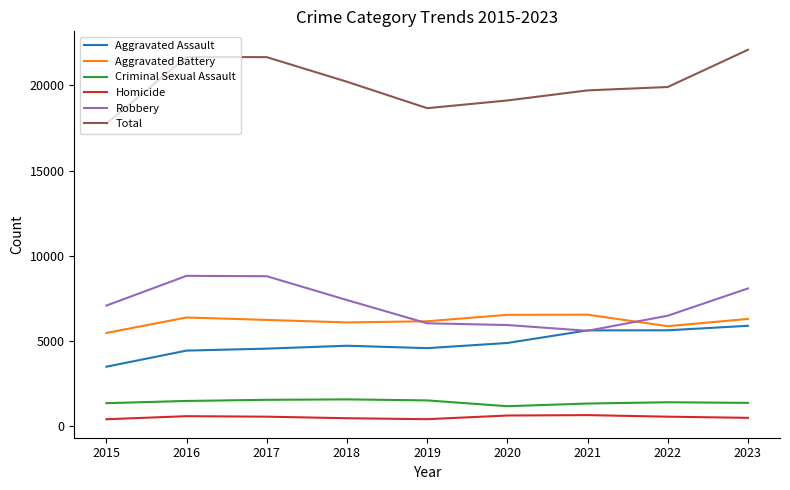

Which series has the largest range (max minus min)?

Total